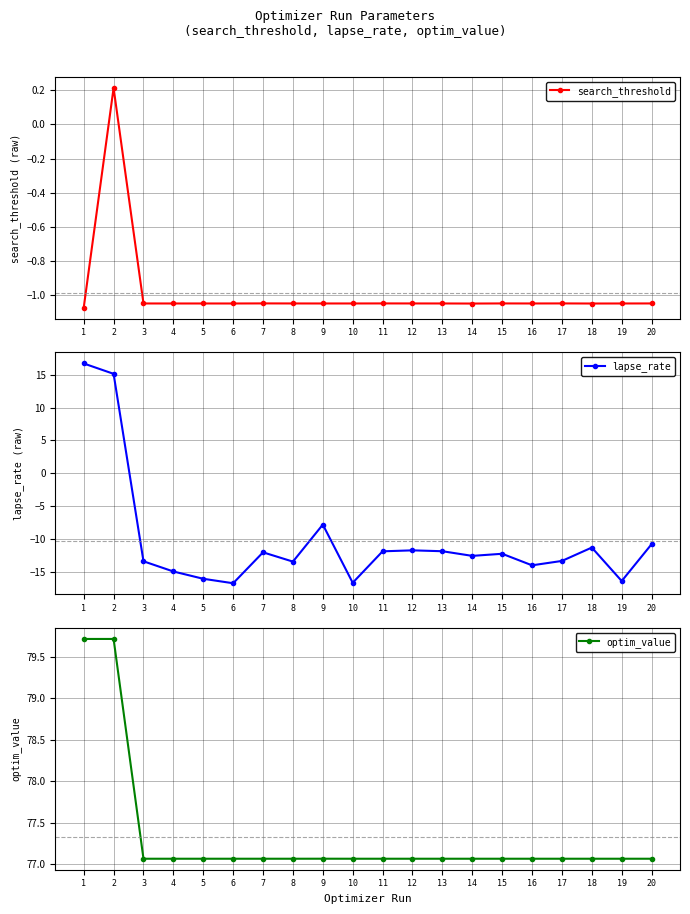

What is the smallest value displayed?

-16.7